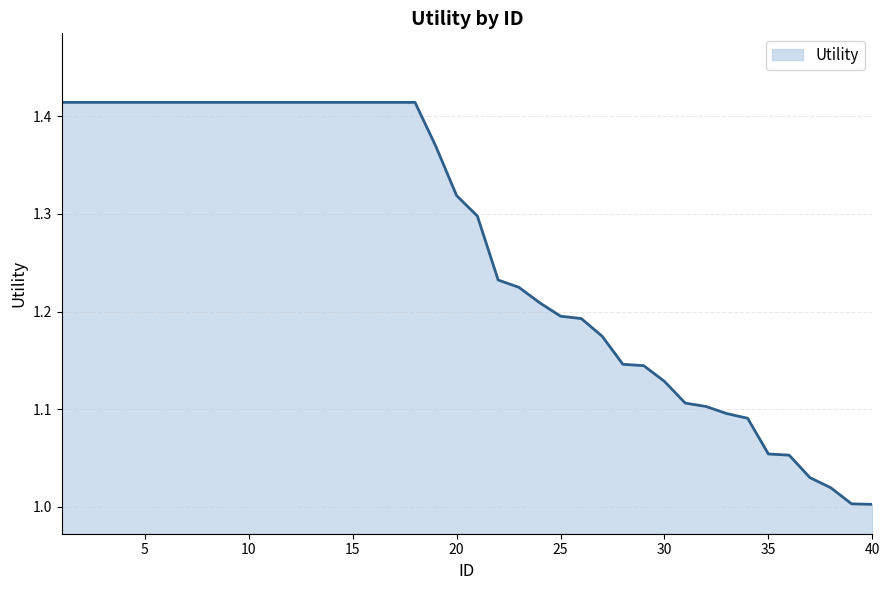

What is the difference between the maximum and minimum values?

0.4